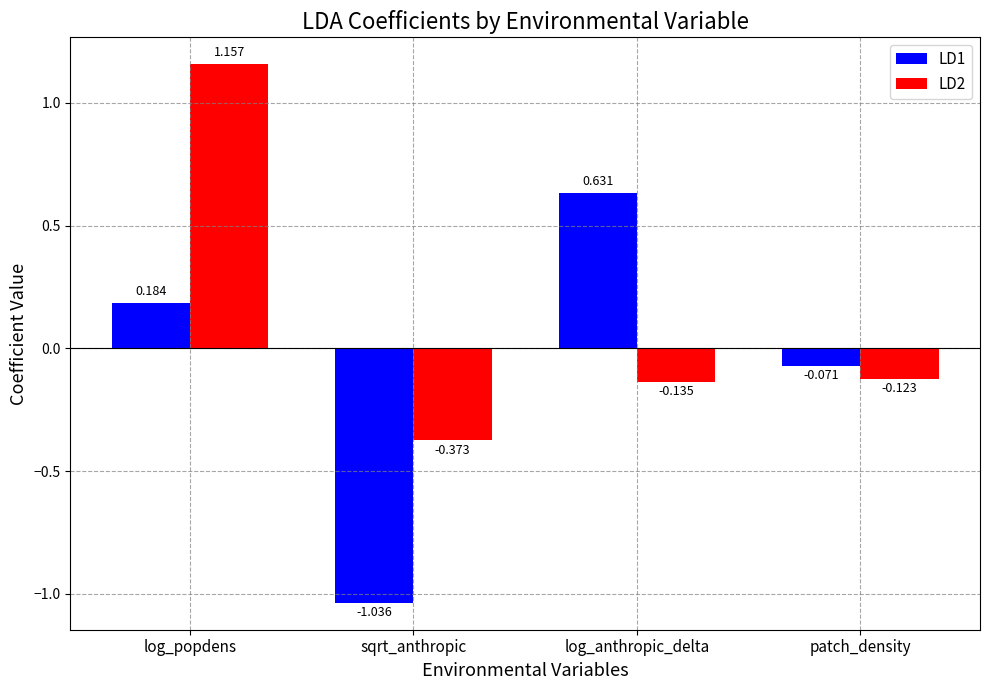

What are all the series names shown in the legend?

LD1, LD2